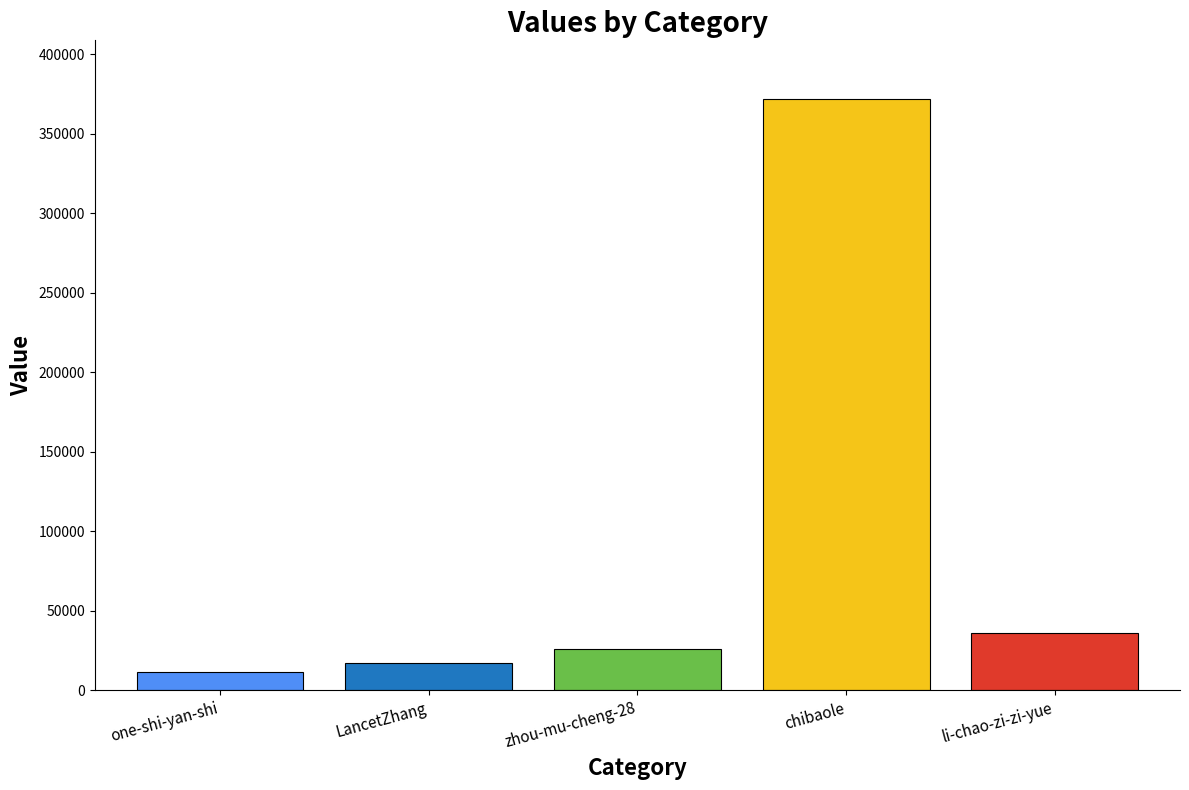

How many distinct data groups are displayed?

1